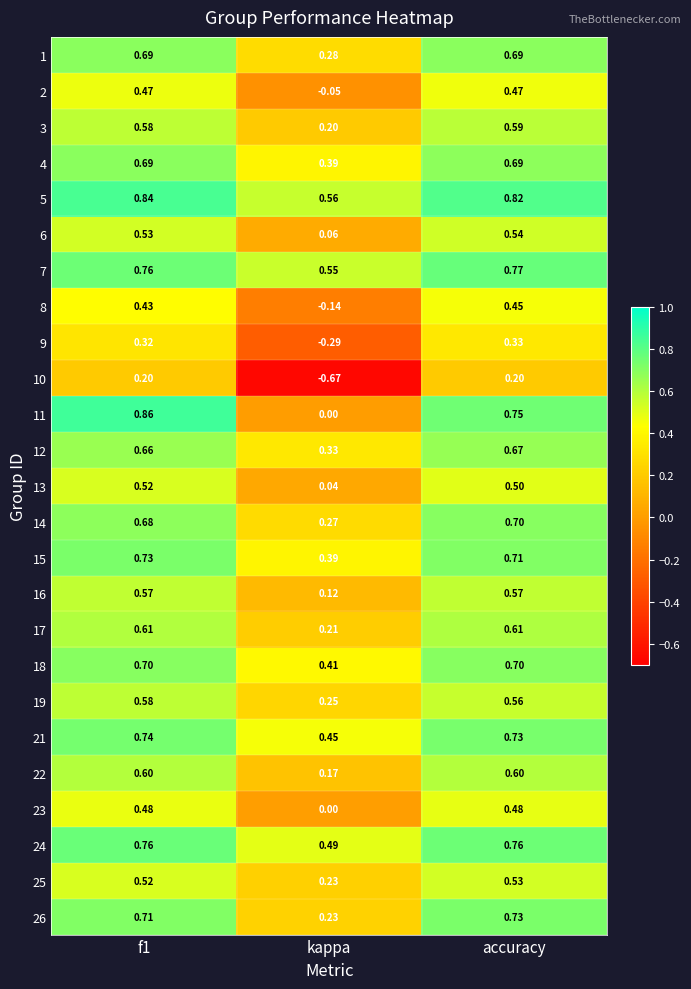

Where is 14 nearest to the value 0?

kappa